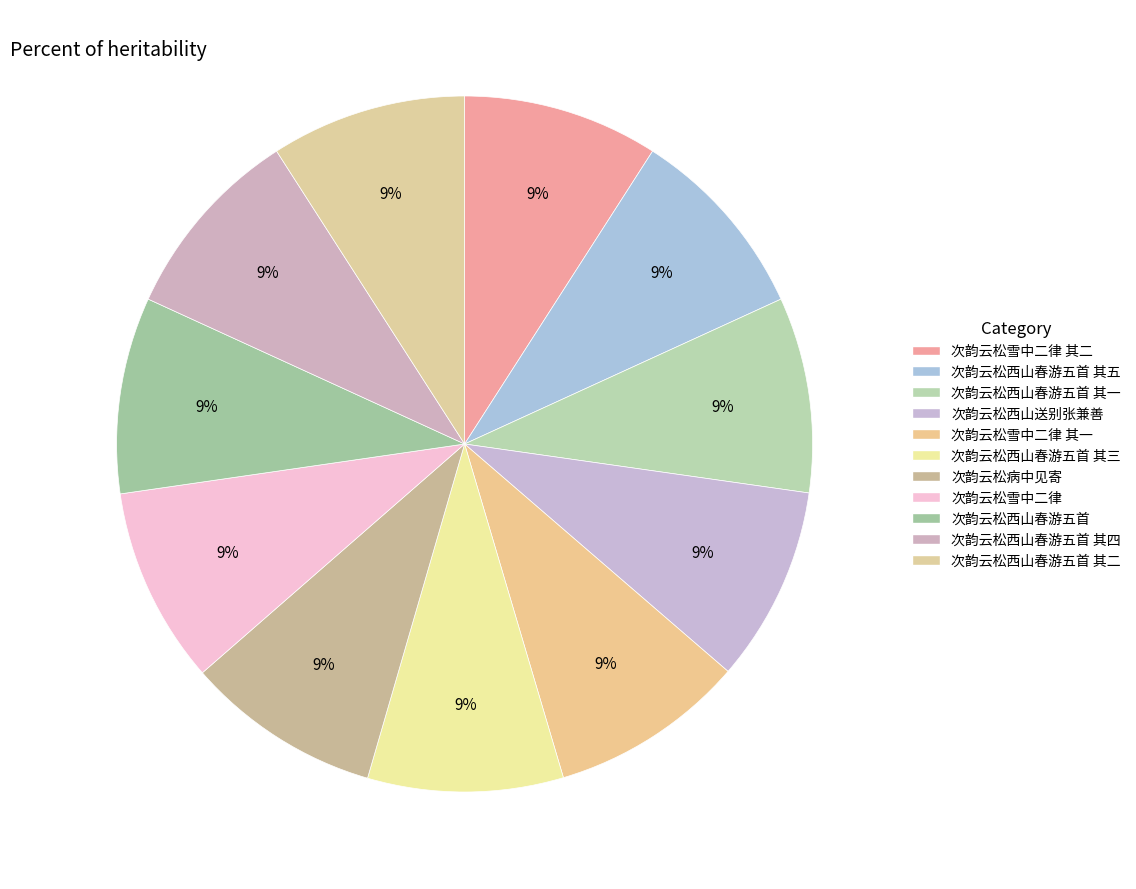

Which category has the biggest portion of the pie?

次韵云松雪中二律